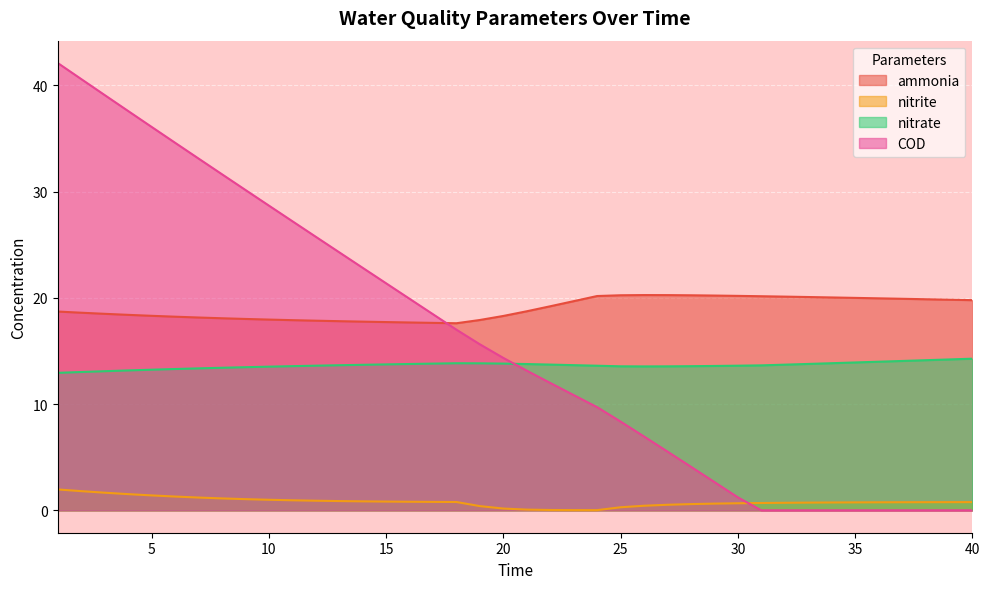

Is the value of ammonia at 32 greater than the value of COD at 19?

Yes